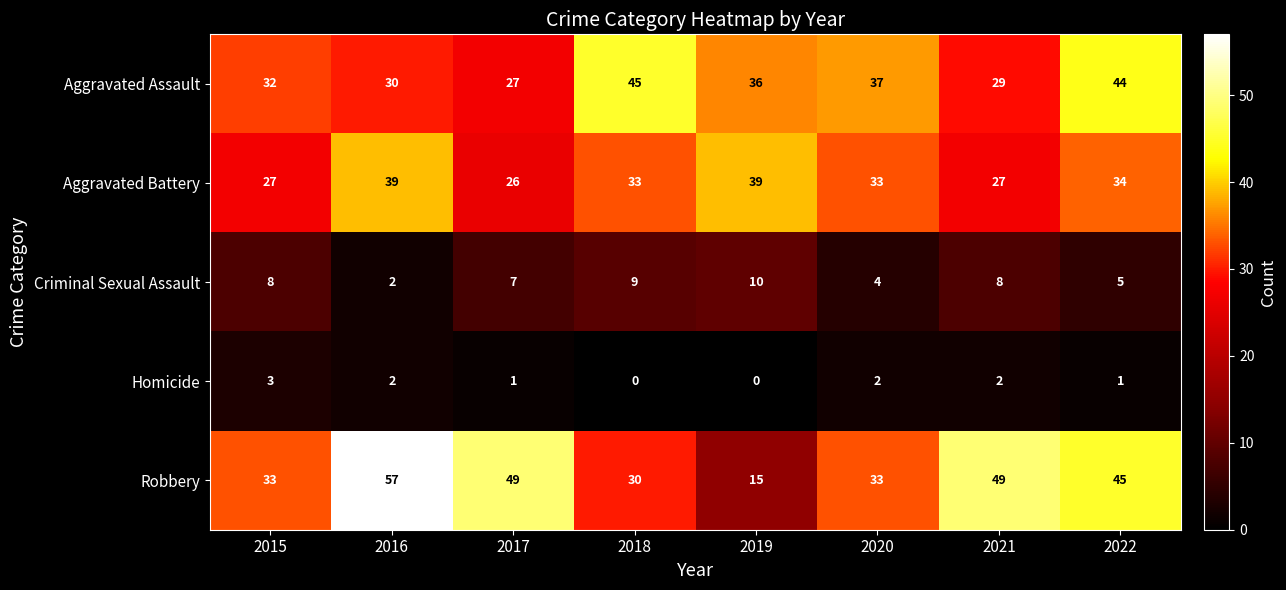

What is the sum of all Aggravated Battery values?

258